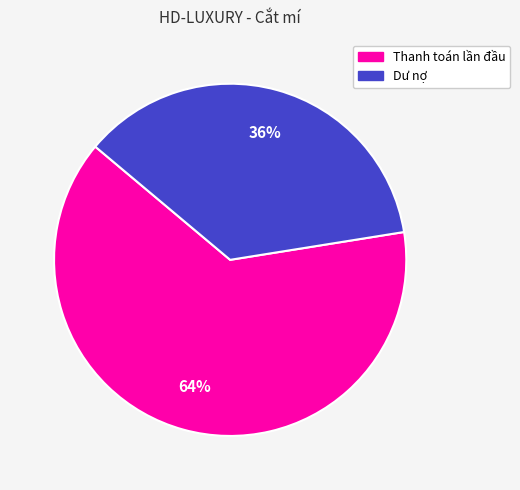

Rank the categories by value from highest to lowest.

Thanh toán lần đầu, Dư nợ